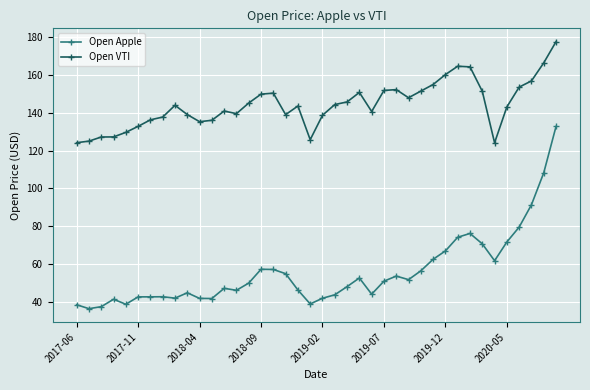

At how many categories does at least one series exceed 69?

40